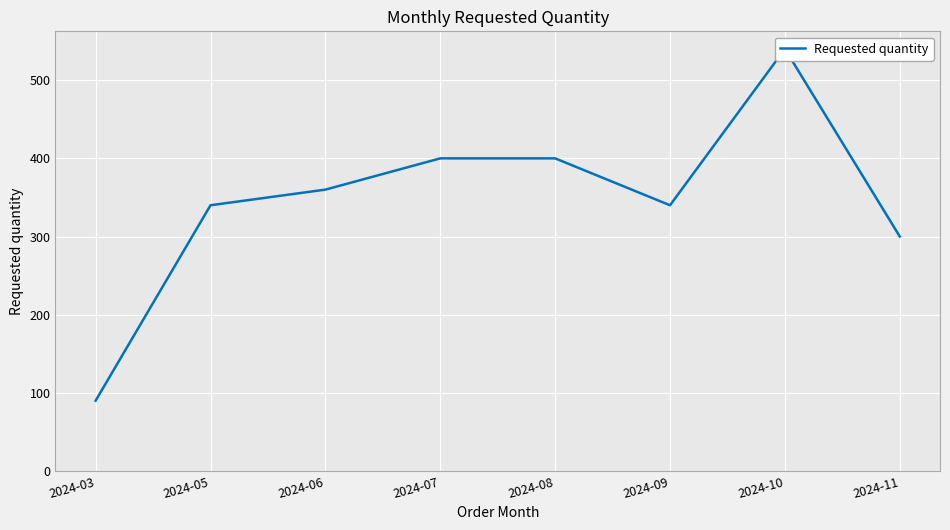

How many data points does each series have?

8